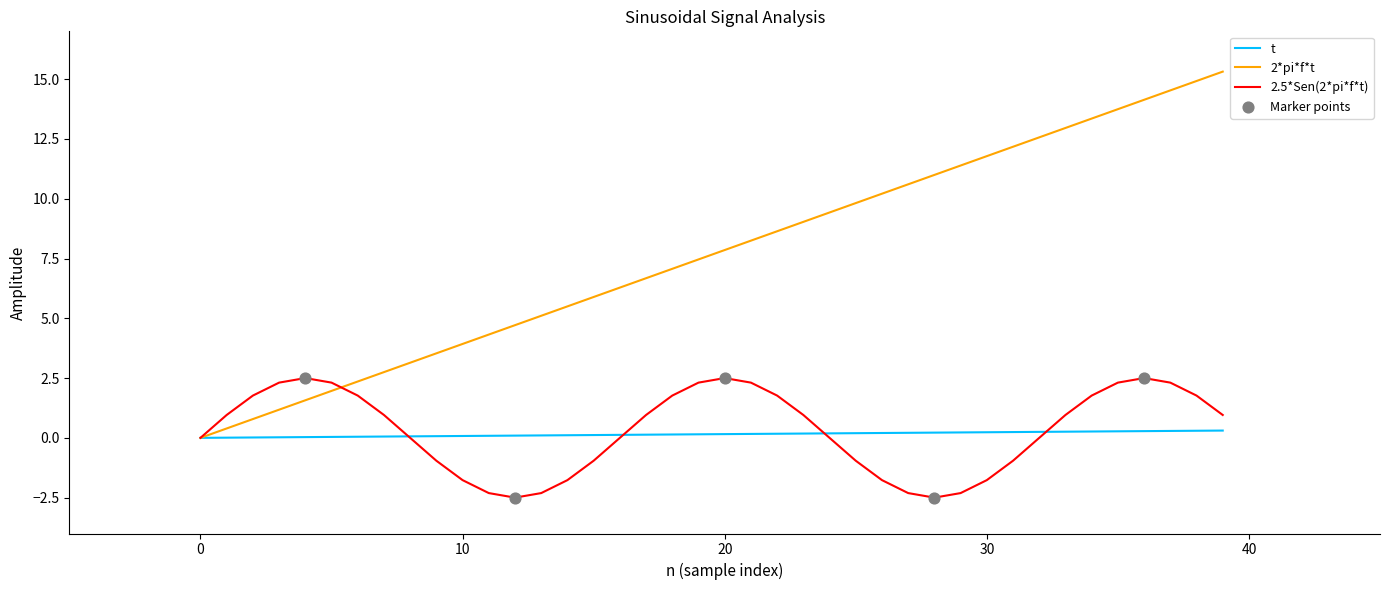

Which series has the widest spread of values?

2*pi*f*t